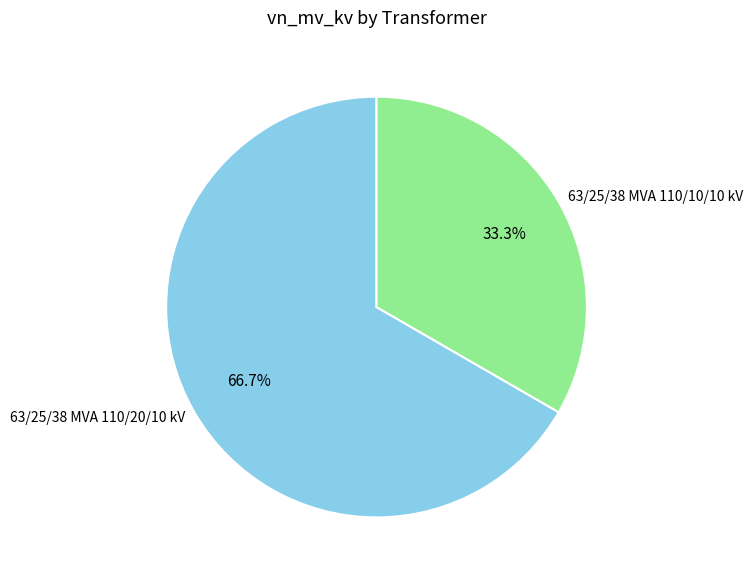

To the nearest percent, what percentage of the pie is 63/25/38 MVA 110/20/10 kV?

67%